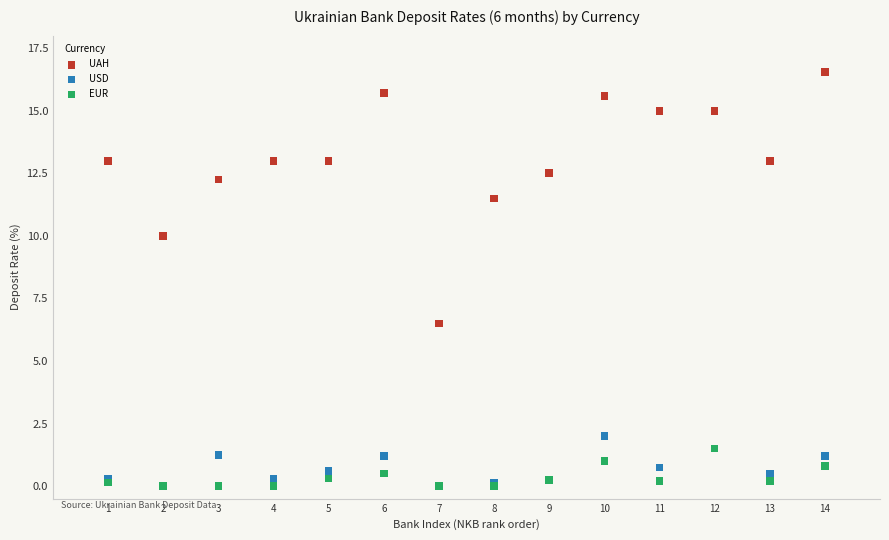

Across all series, what Y value is closest to 8?

6.5